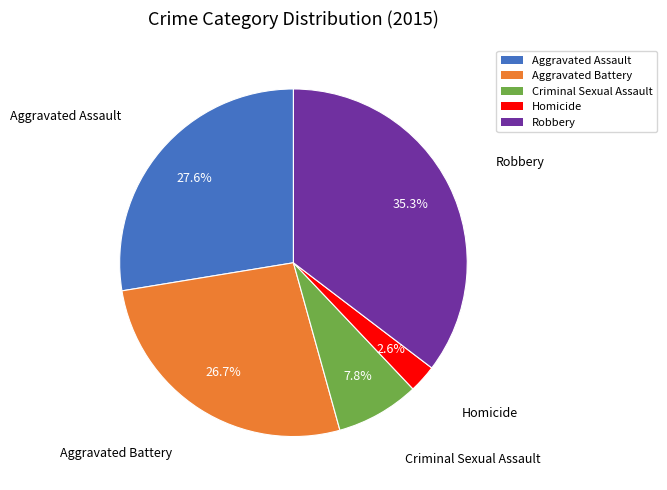

Does Homicide account for over 50% of the chart?

No